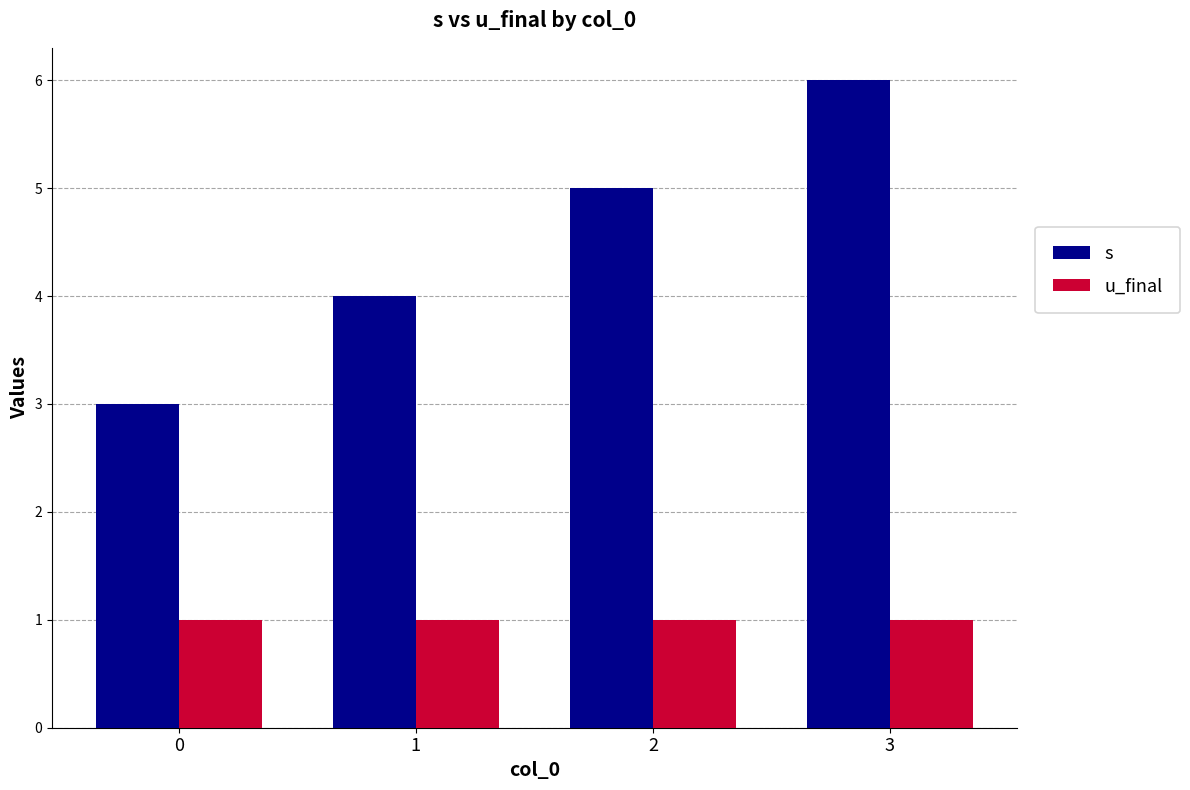

The value of u_final at 0 is 1. True or false?

True